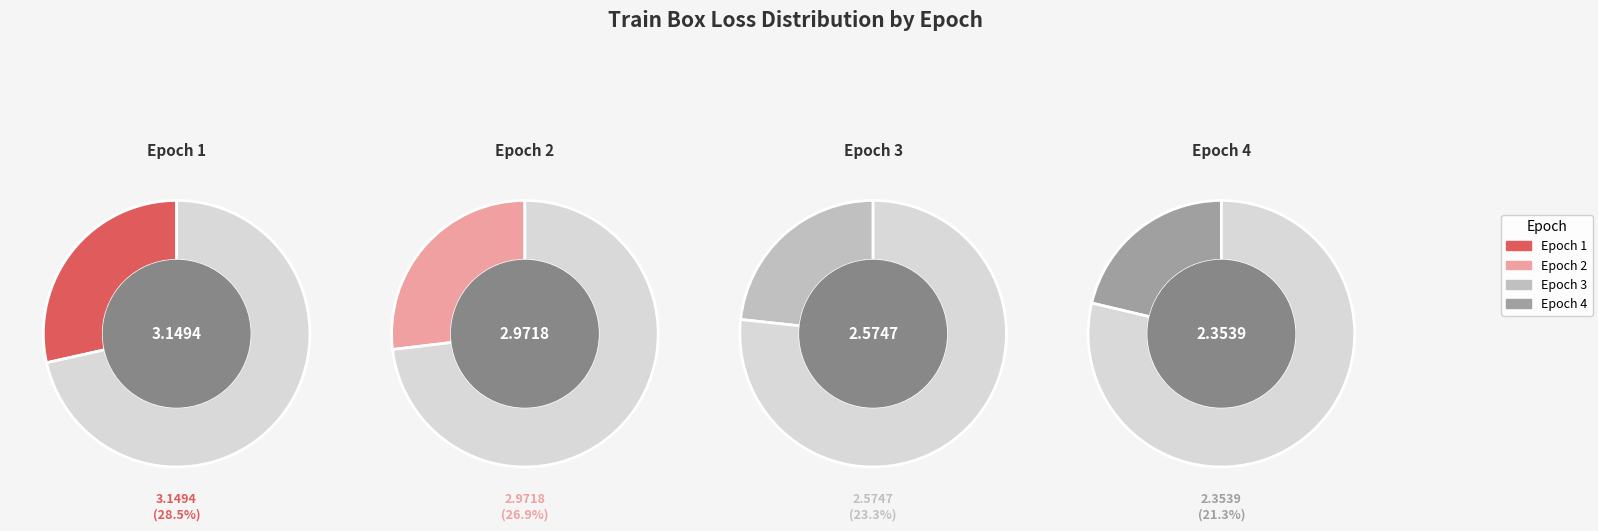

Is it true that Epoch 1 is 29% of the pie?

True